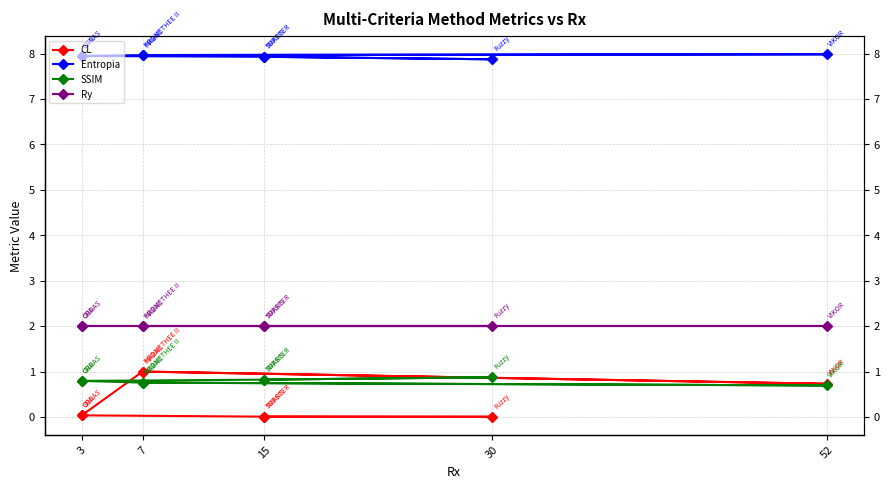

Rank the series at 15 from highest to lowest value.

Entropia, Ry, SSIM, CL